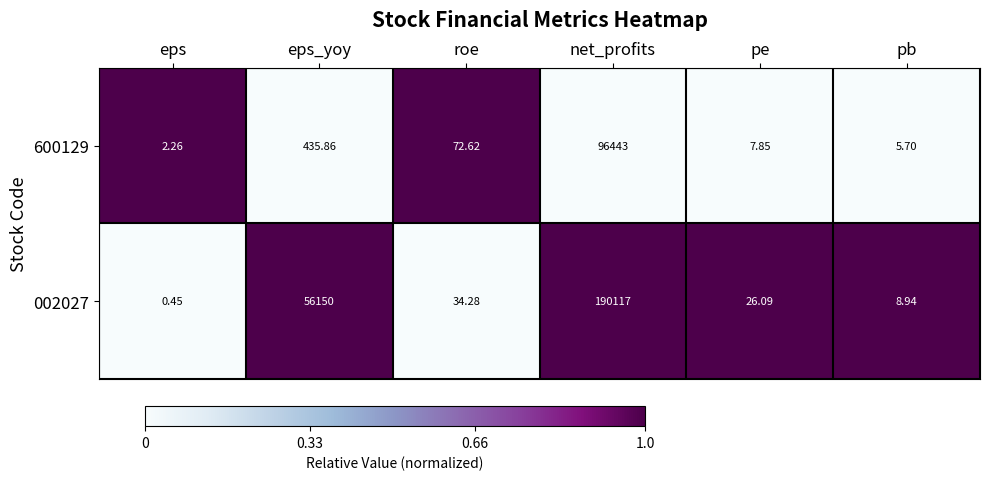

Which series has the largest total across all categories?

002027